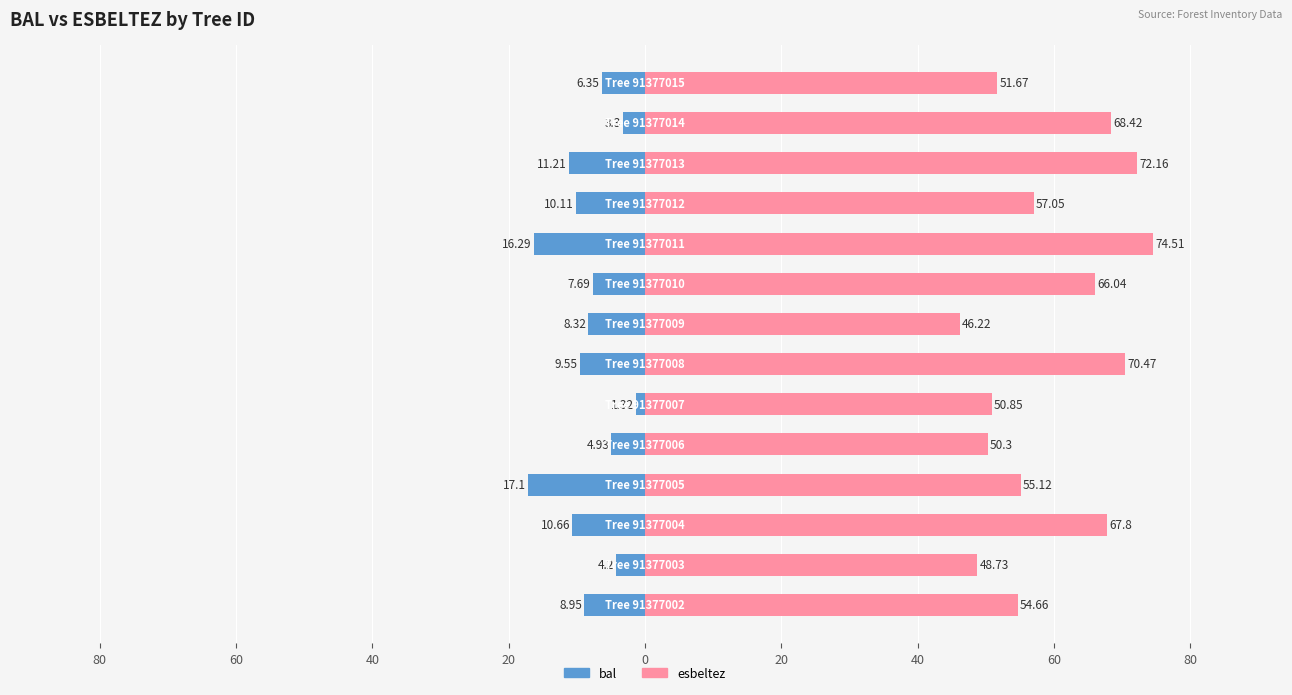

What are all the series names shown in the legend?

bal, esbeltez